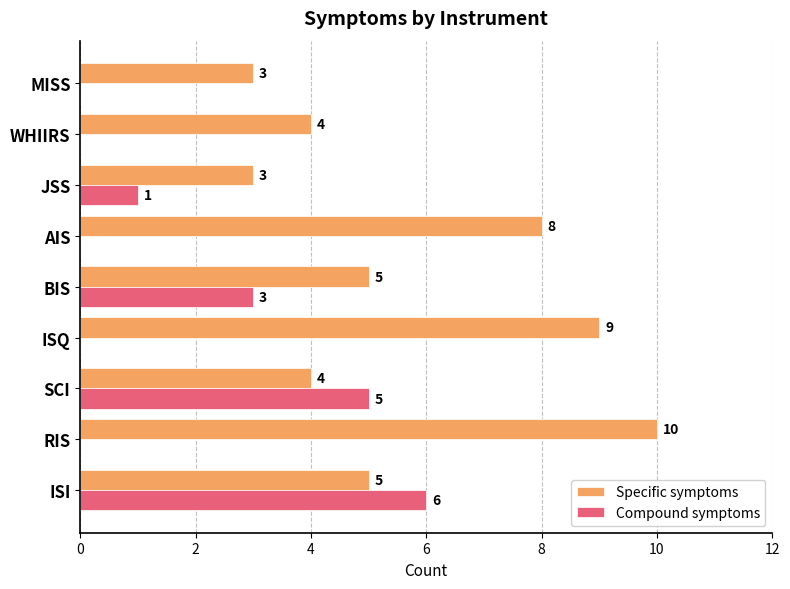

What is the sum of all Specific symptoms values?

51